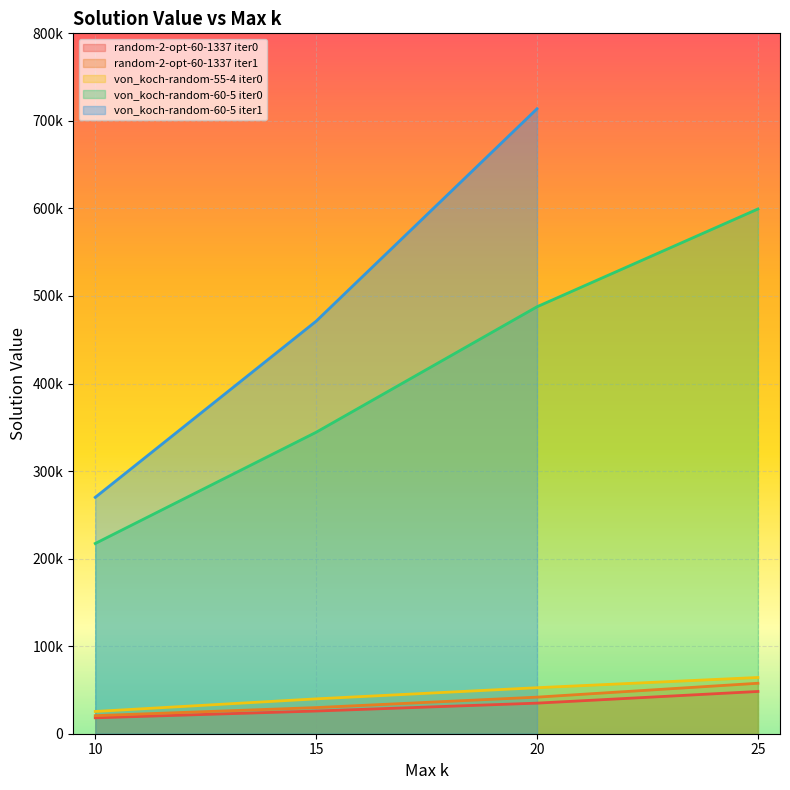

What is the difference between the random-2-opt-60-1337 iter1 values at 10 and 20?

21150.9